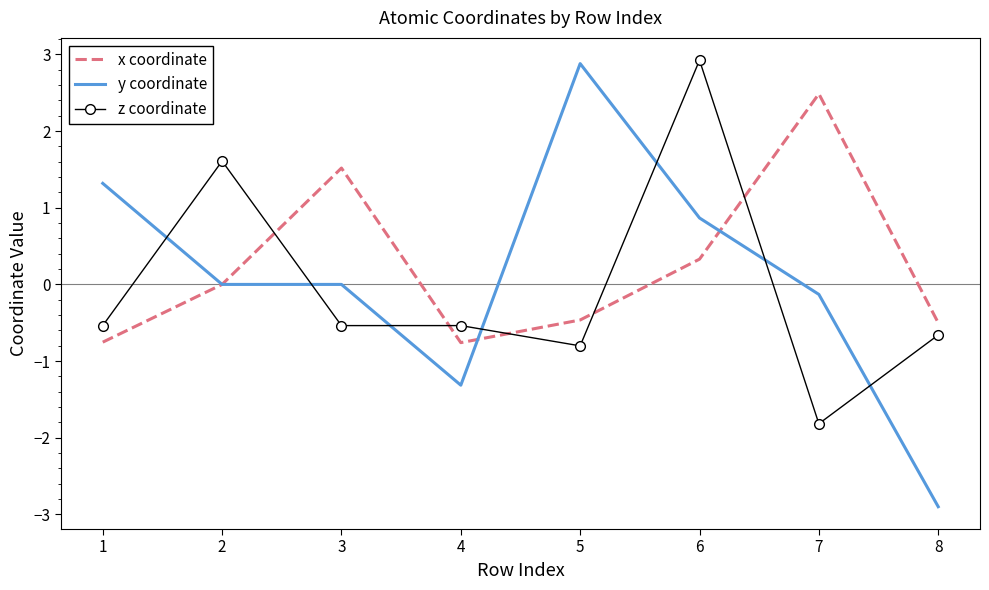

Is it true that y coordinate equals -0.0 at 3?

True